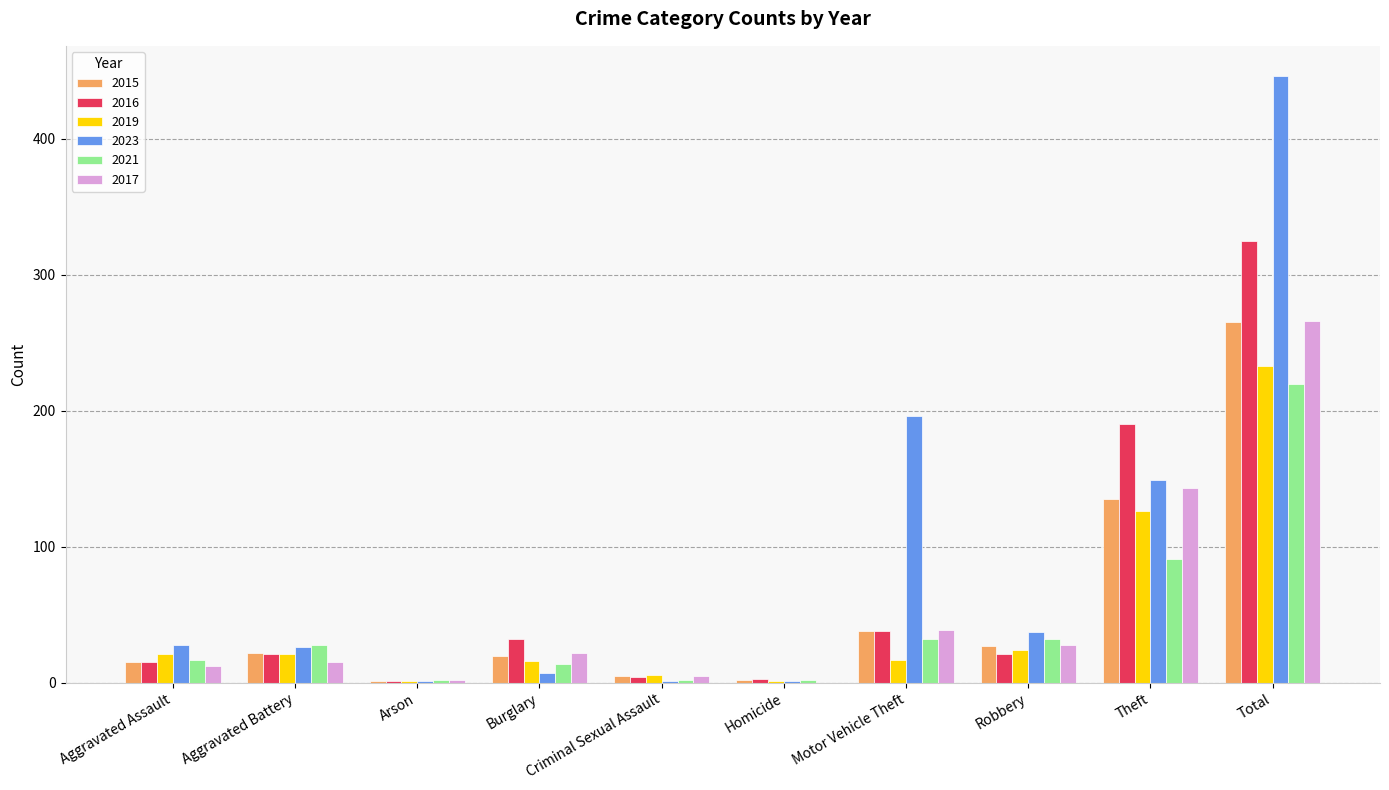

Is it true that 2017 equals 22 at Burglary?

True